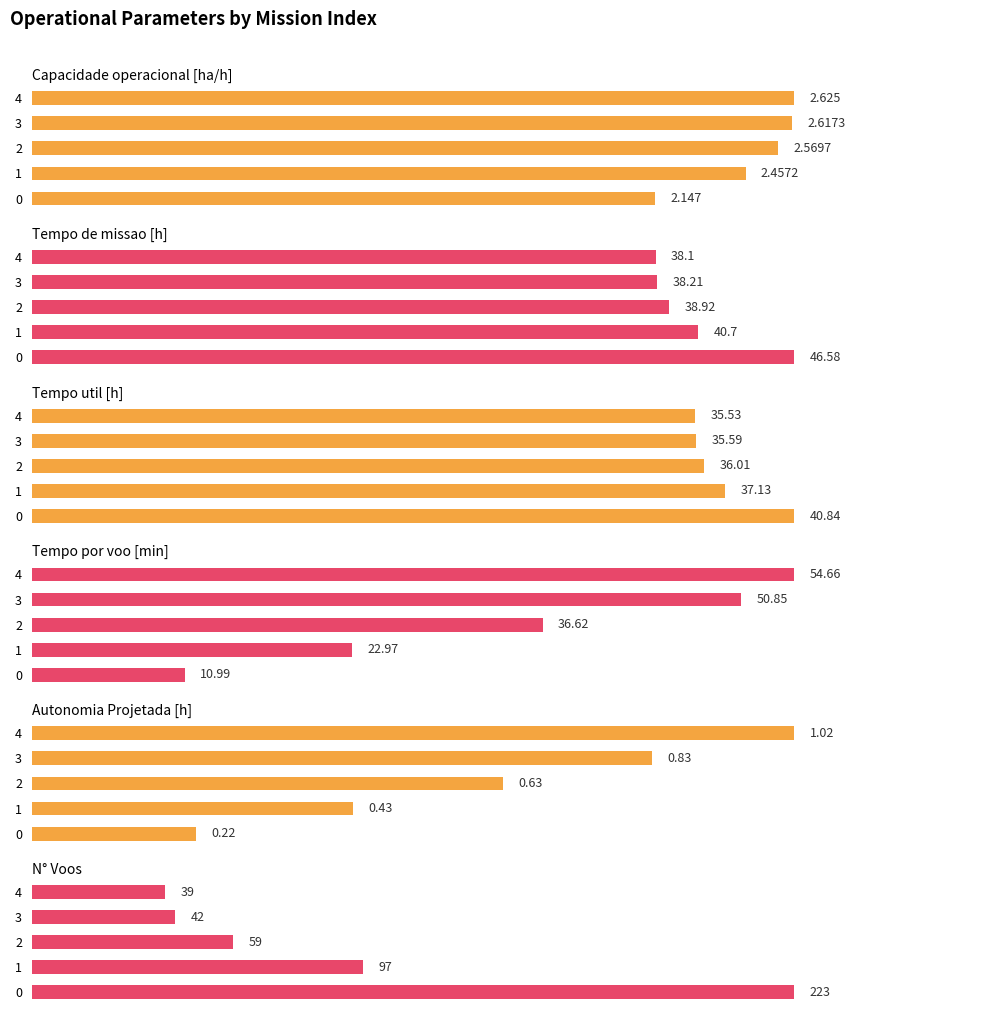

Which series changed the most between 1 and 2?

N° Voos